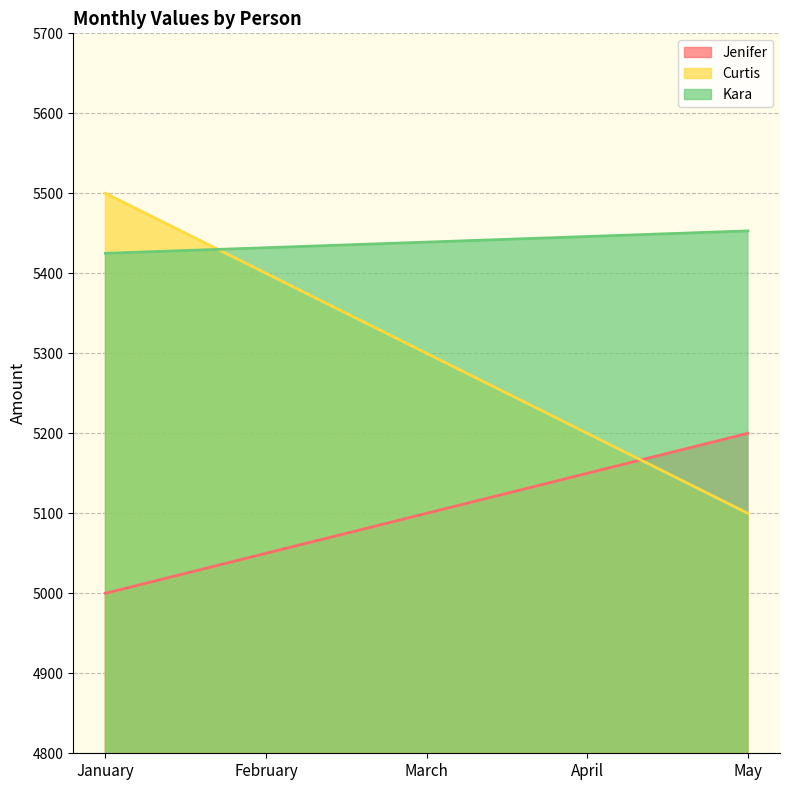

True or false: Curtis has more than 1 points higher than both neighbors.

False